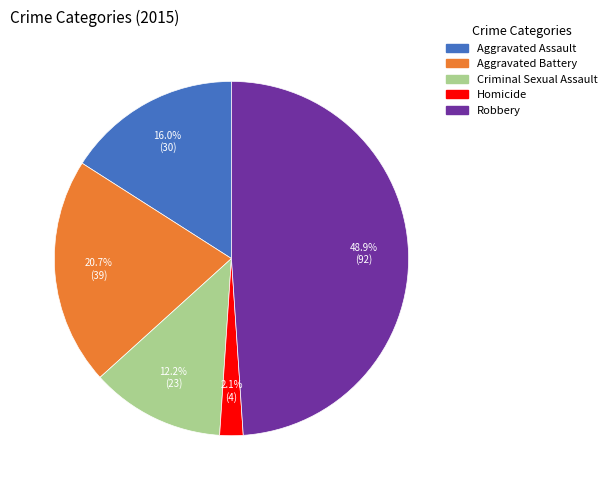

Approximately how many times larger is the value at Aggravated Assault compared to Robbery?

0.3